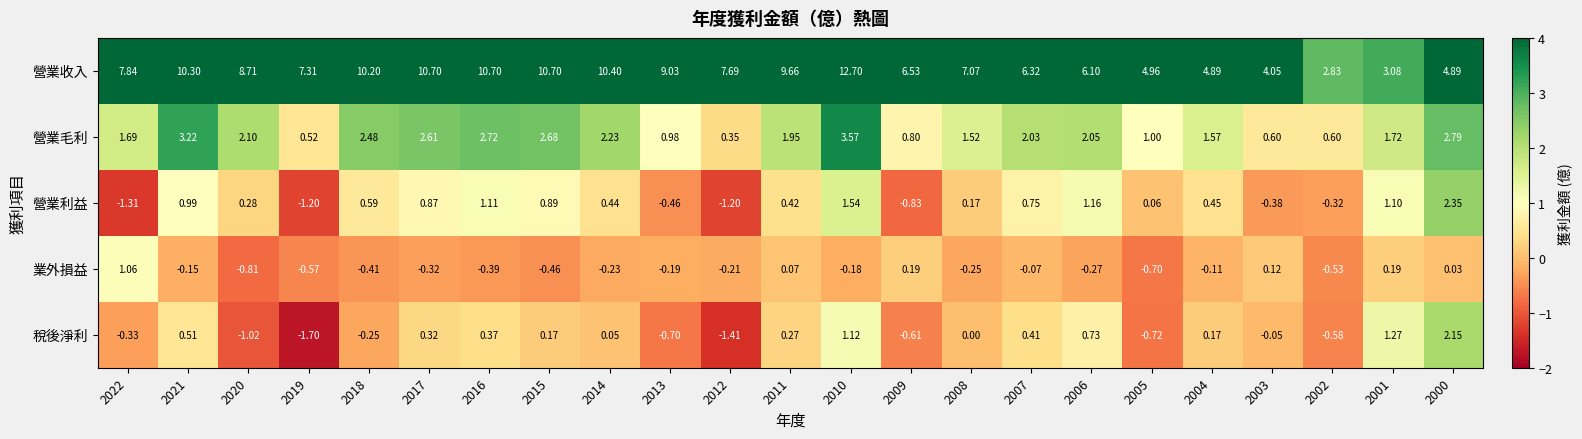

What is the total value across all series at 2012?

5.2